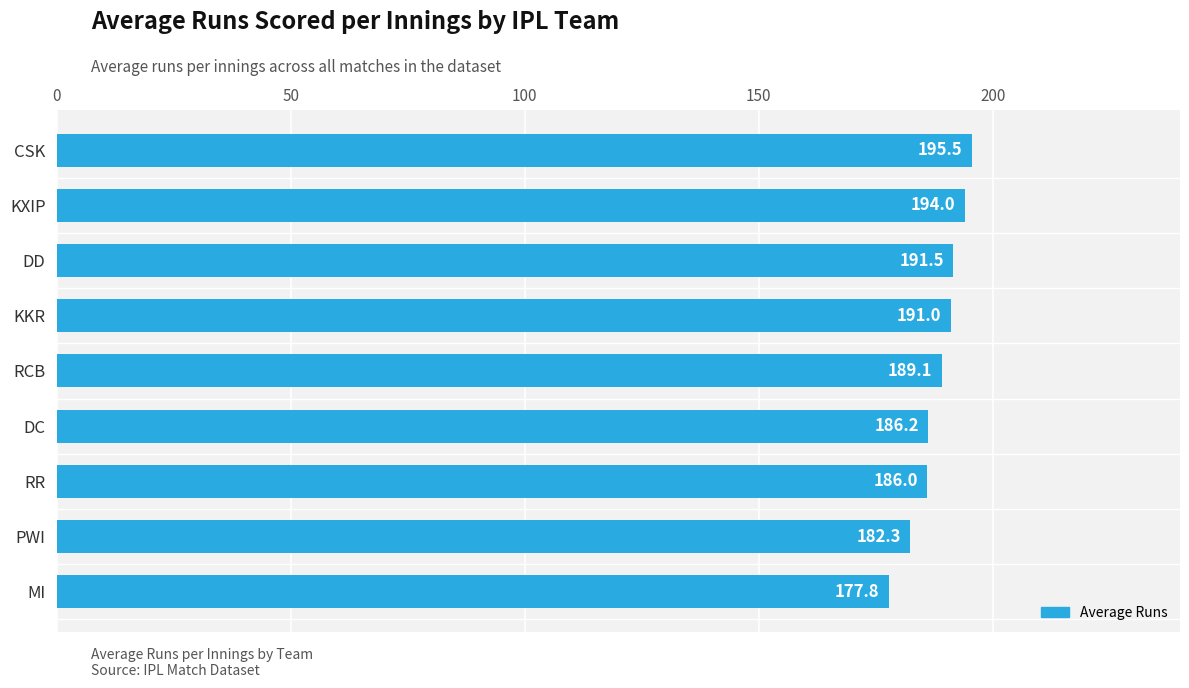

Approximately how many times larger is the value at RR compared to DD?

1.0